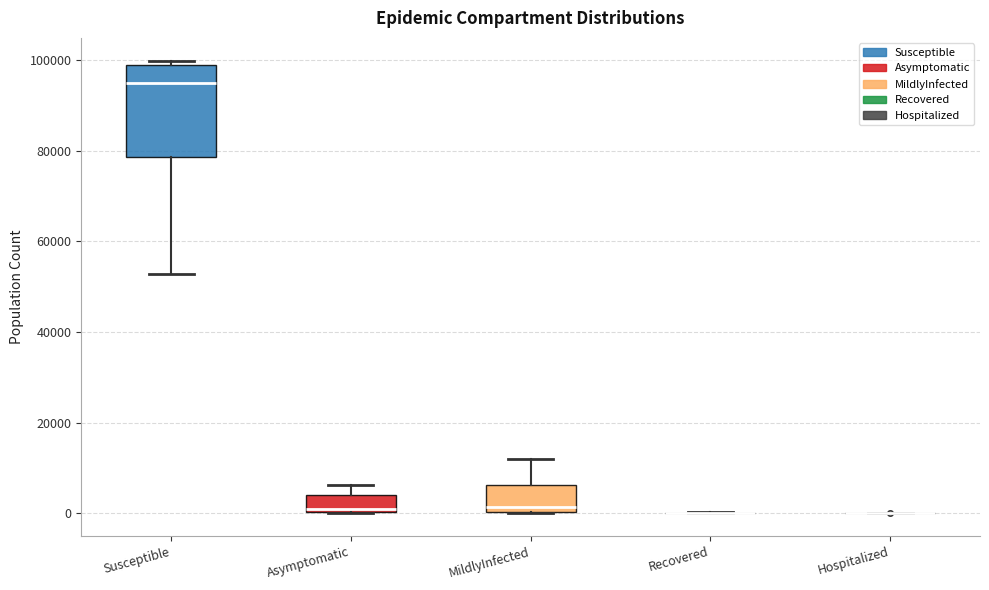

Which box is the tallest, from its lower edge to its upper edge?

Susceptible